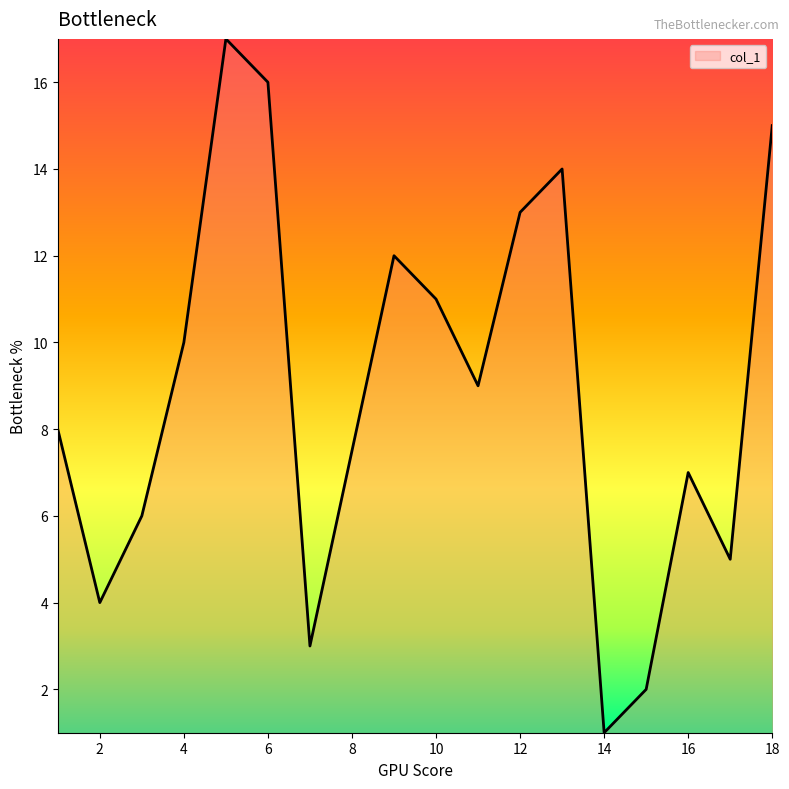

What is the maximum value shown in the chart?

17